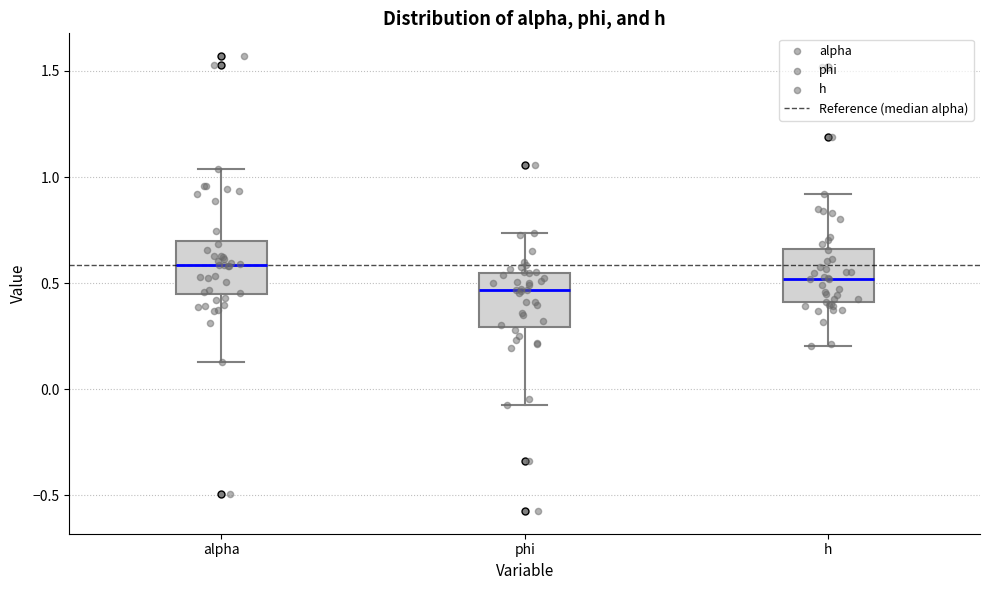

Where is the upper edge of the box for h on the y-axis? The values are not printed on the chart, so give them approximately, as read against the axis.

0.65